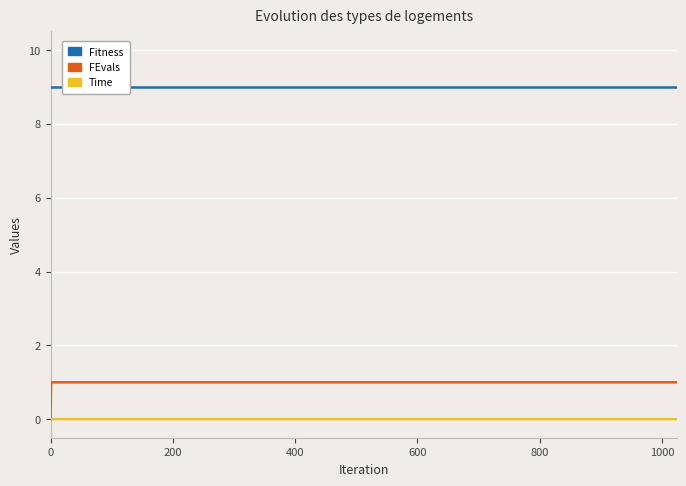

At which category is the sum across all series the highest?

200